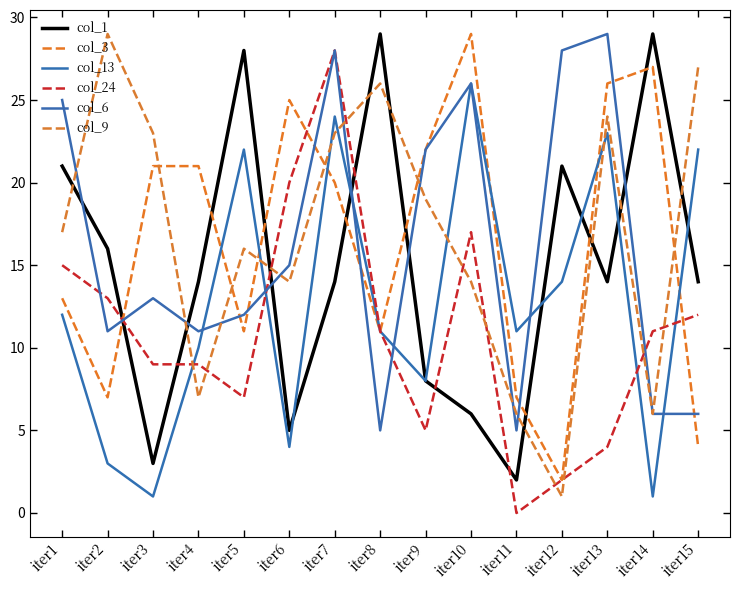

What is the total value across all series at iter14?

80